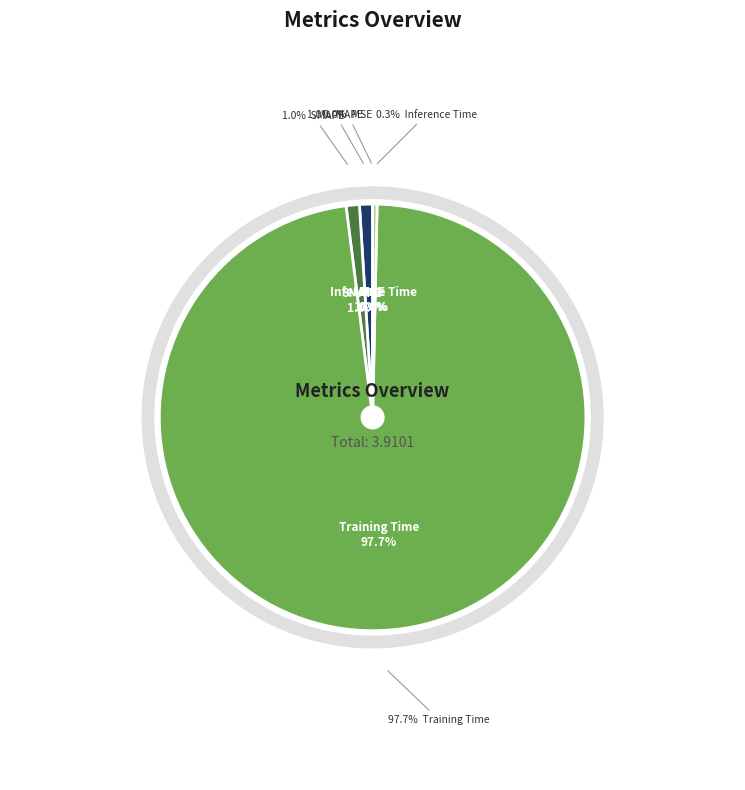

Is there any slice that represents more than half of the pie?

Yes